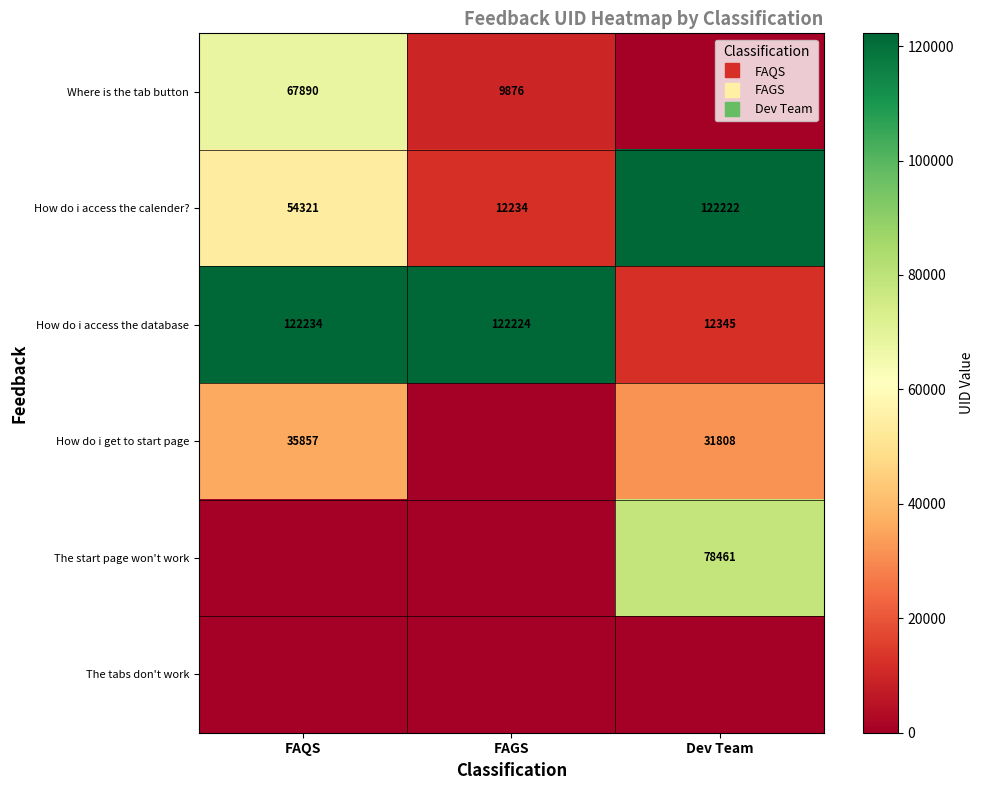

The How do i access the database series shows 122224 at FAGS. True or false?

True